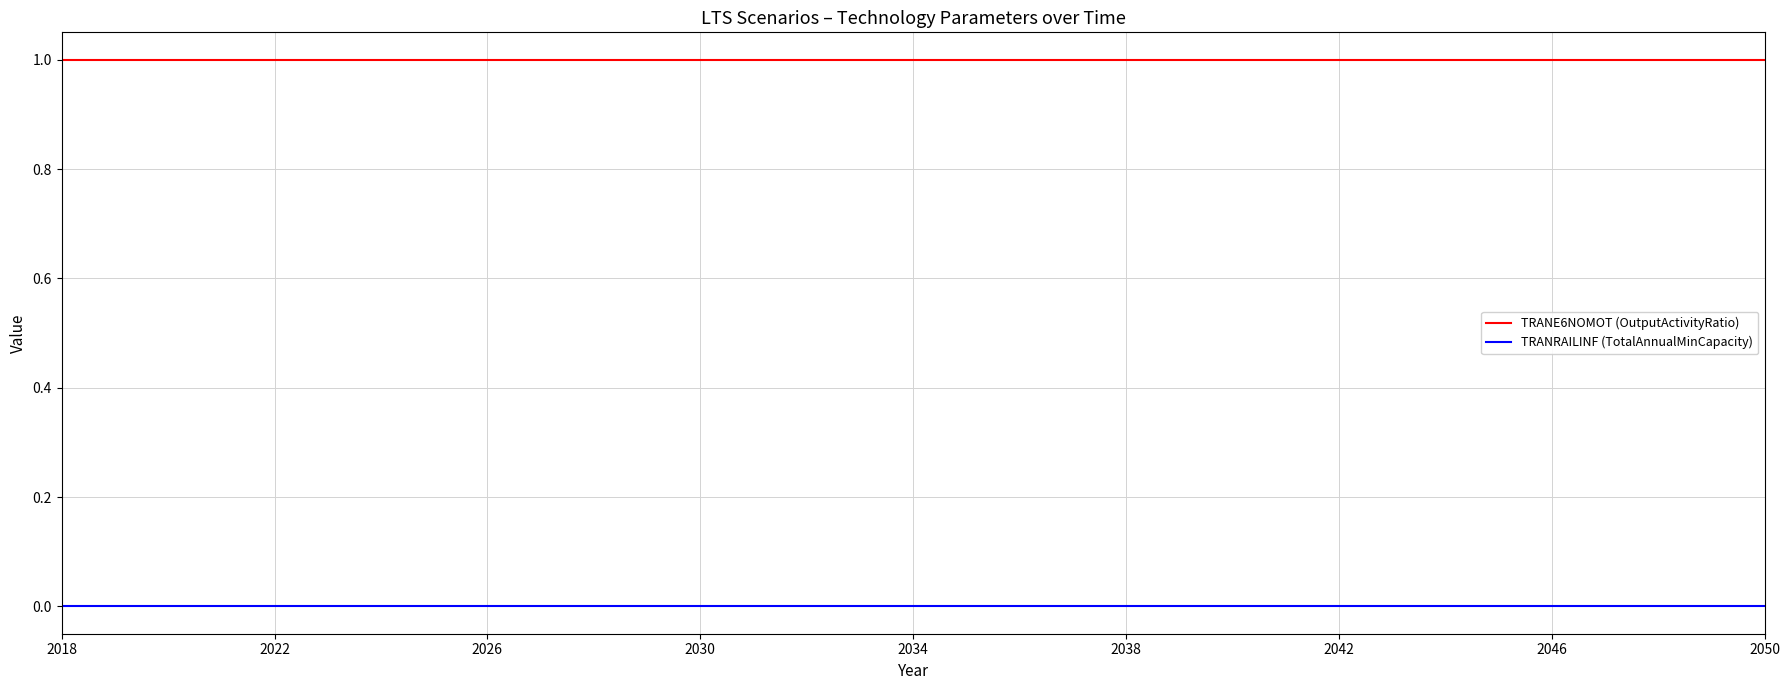

True or false: TRANE6NOMOT (OutputActivityRatio) and TRANRAILINF (TotalAnnualMinCapacity) intersect in this chart.

False